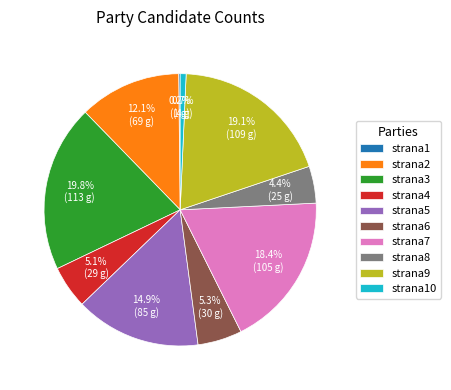

What is the ratio of the value at strana7 to the value at strana2?

1.5